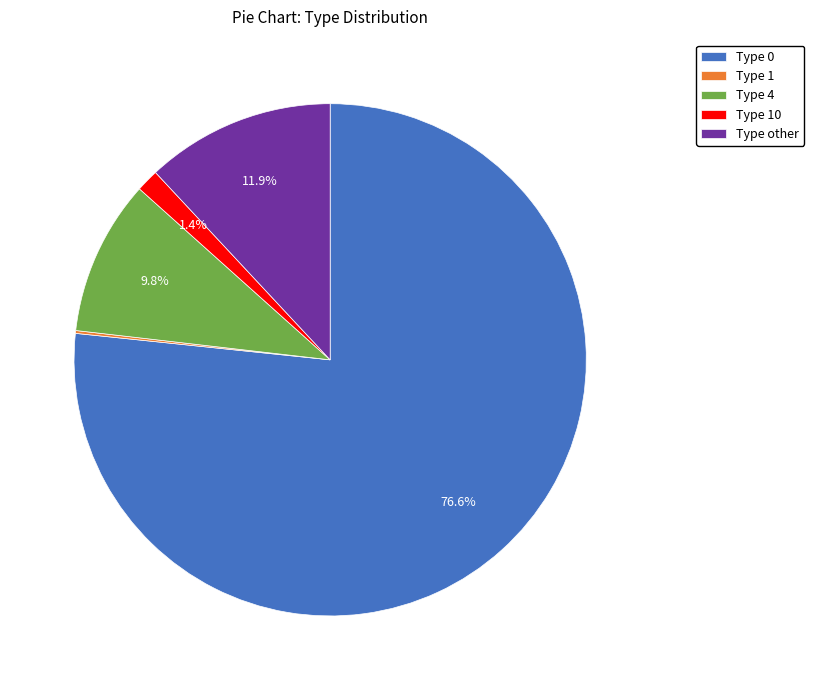

To the nearest percent, what is the difference between the largest and smallest slice percentages?

76%